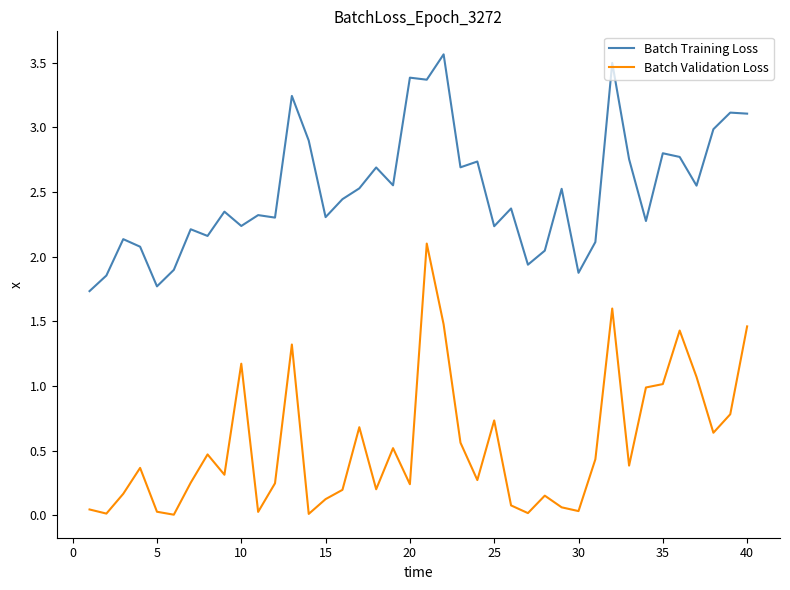

Rank the series by their maximum value, from highest to lowest.

Batch Training Loss, Batch Validation Loss